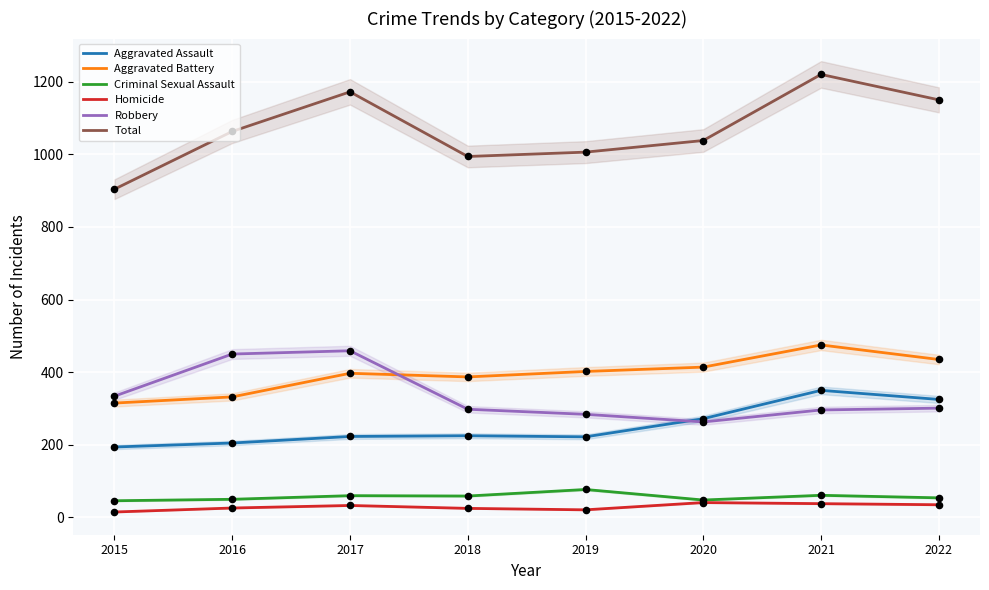

Which series contains the lowest Y value?

Homicide